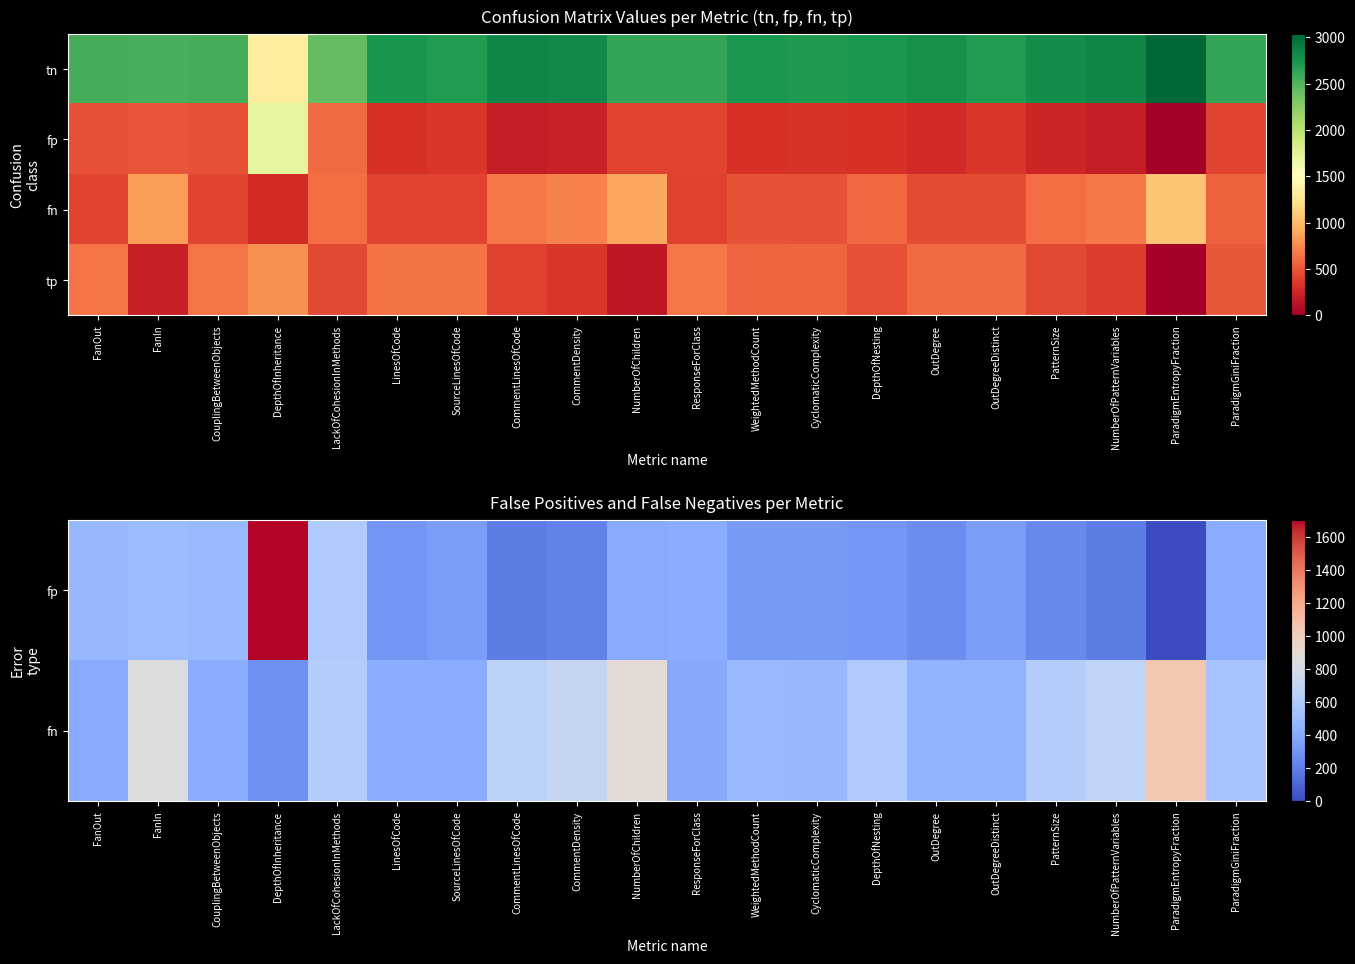

Count the number of data series in this chart.

4